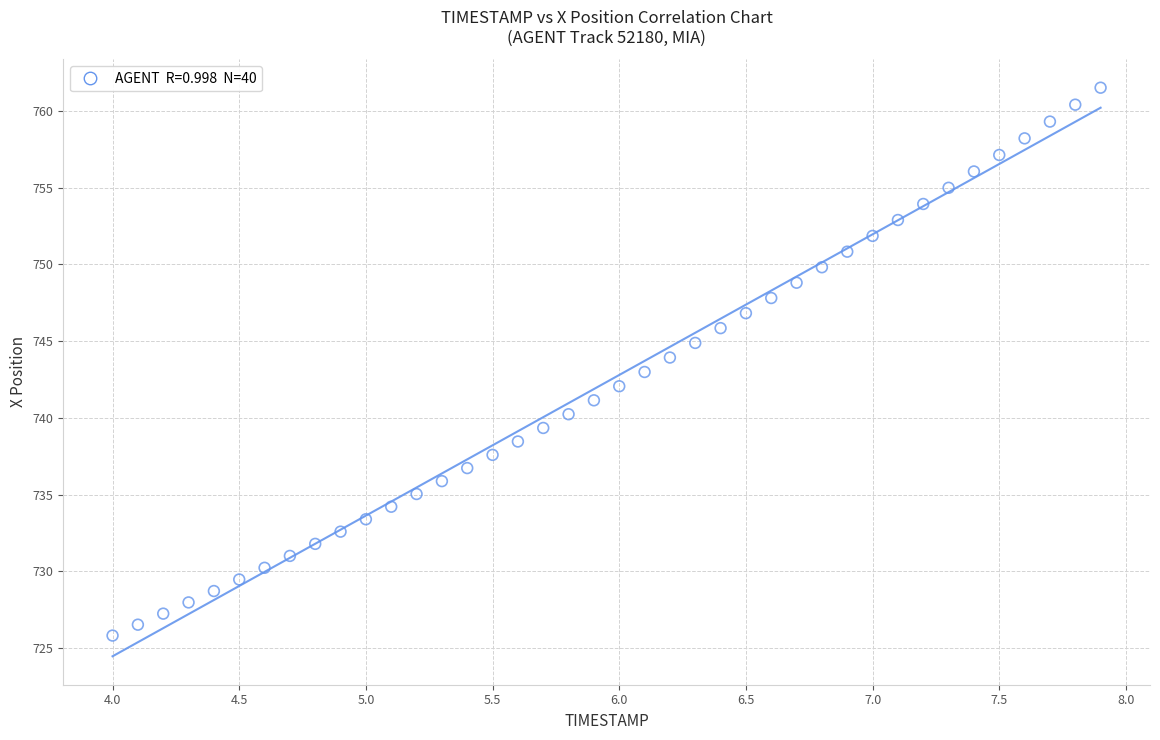

What is the range of X values (max minus min)?

3.9